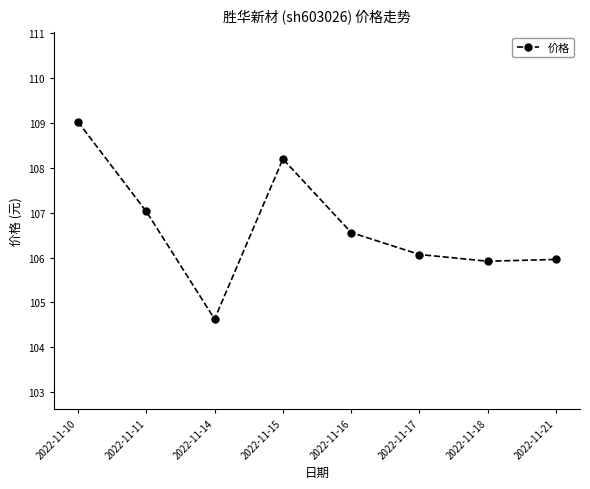

What is the difference between the second highest and second lowest values?

2.3